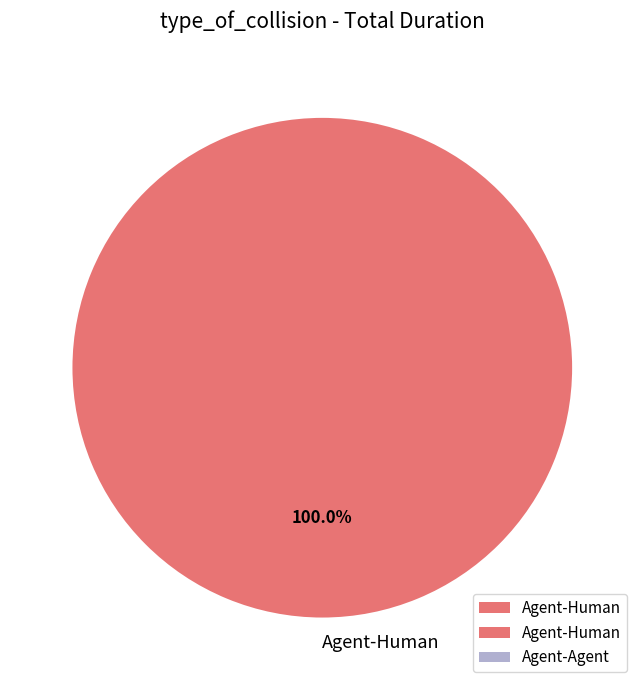

Does Agent-Human represent more than half of the total?

Yes